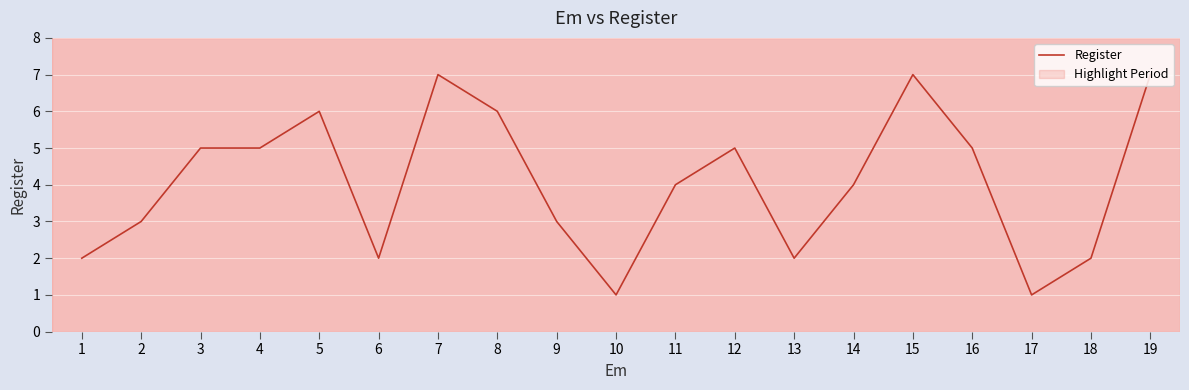

What is the ratio of the value at 11 to the value at 16?

0.8